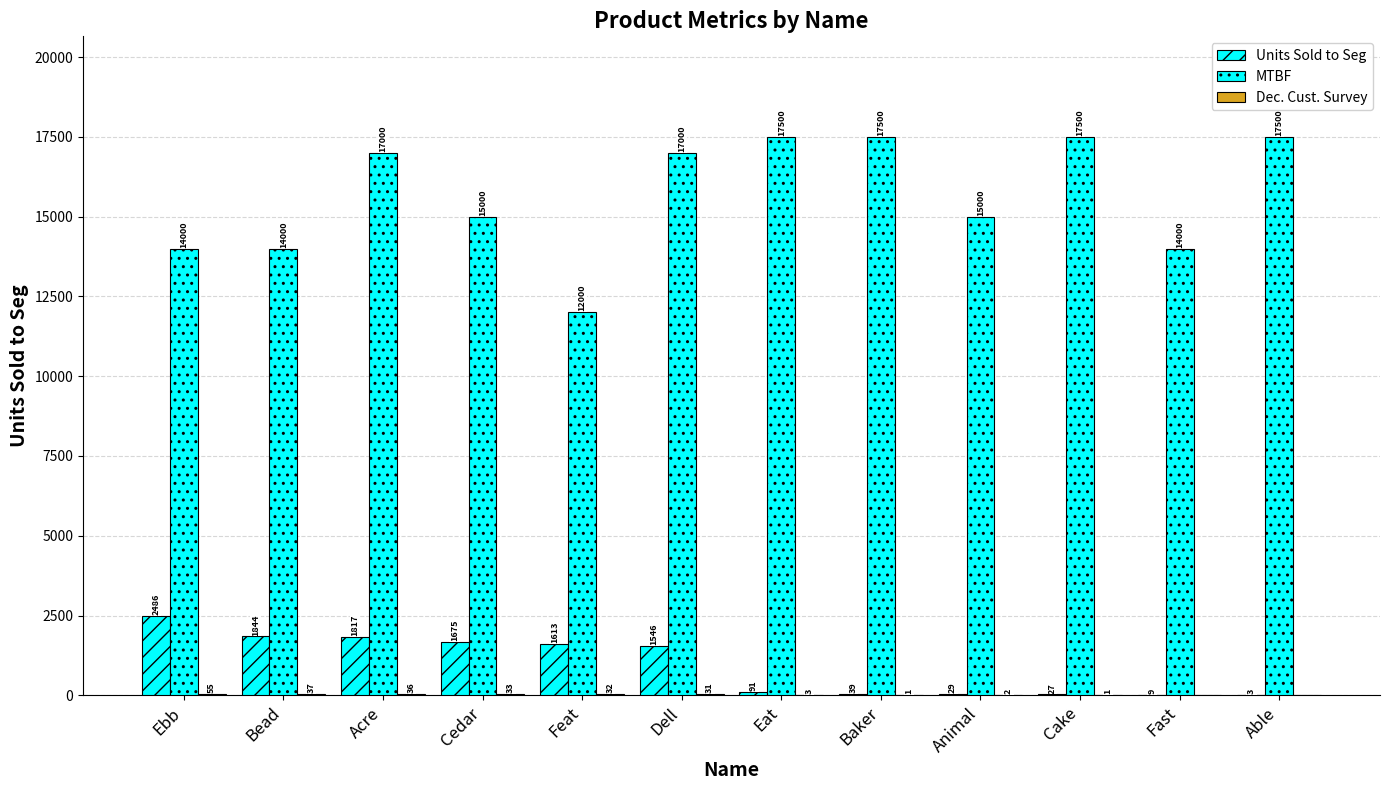

At which label does MTBF reach its minimum?

Feat